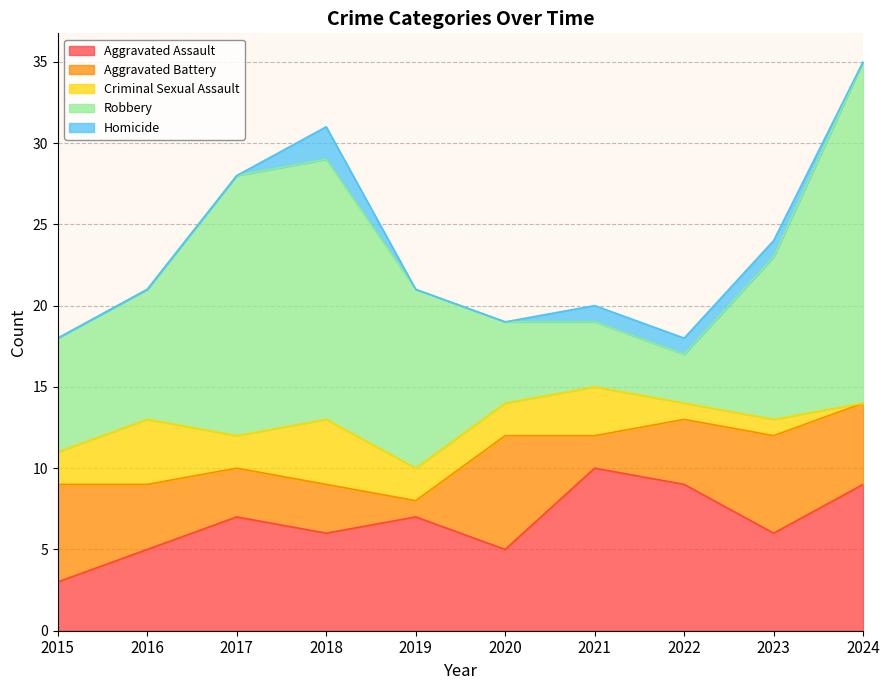

Does the chart display data point markers on the line(s)?

No